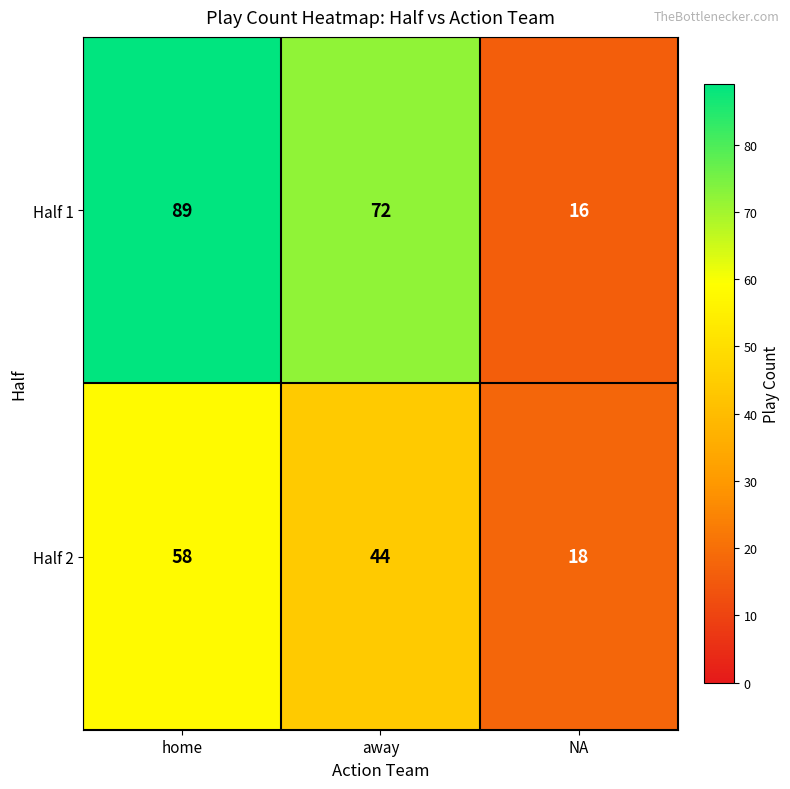

Reading left to right, what are all the values shown in this chart?

Half 1: home=89	away=72	NA=16
Half 2: home=58	away=44	NA=18